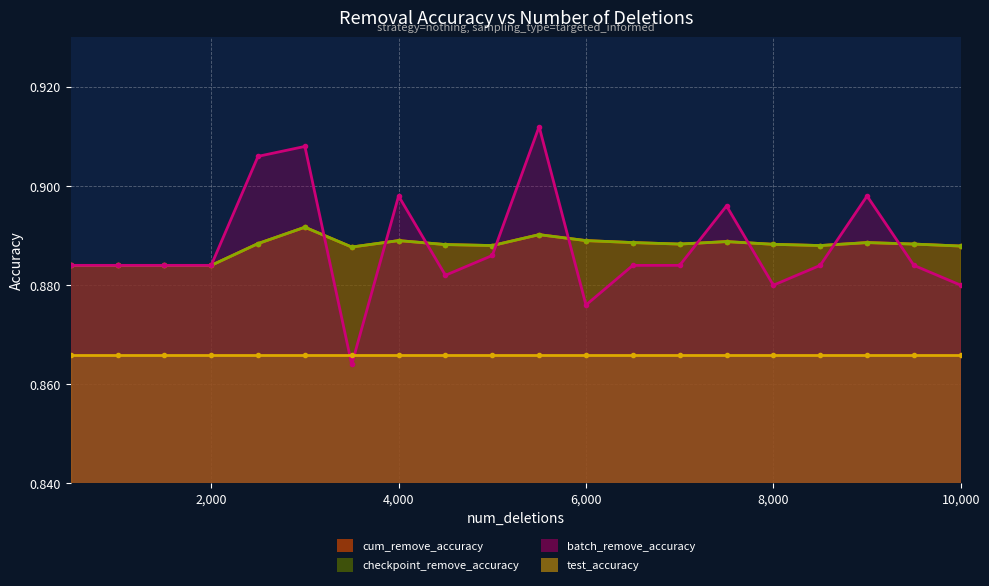

Which has a higher value, 7000 or 5500?

5500